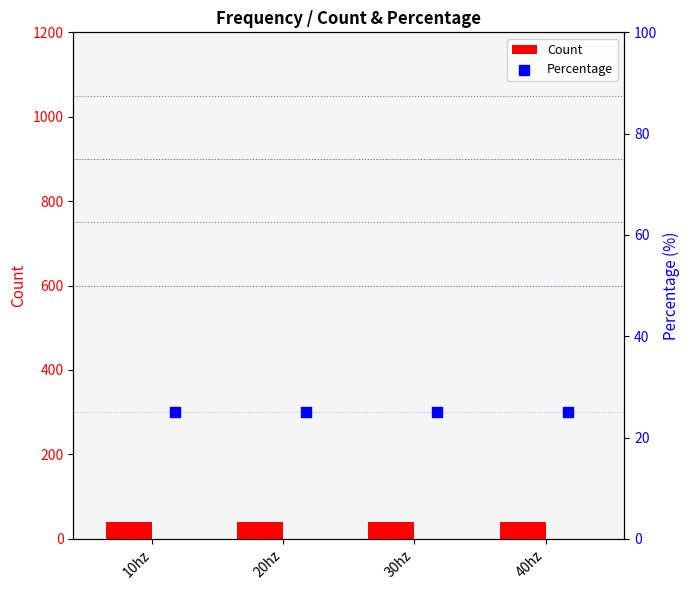

Is the value of Count at 30hz greater than the value of Percentage at 30hz?

Yes